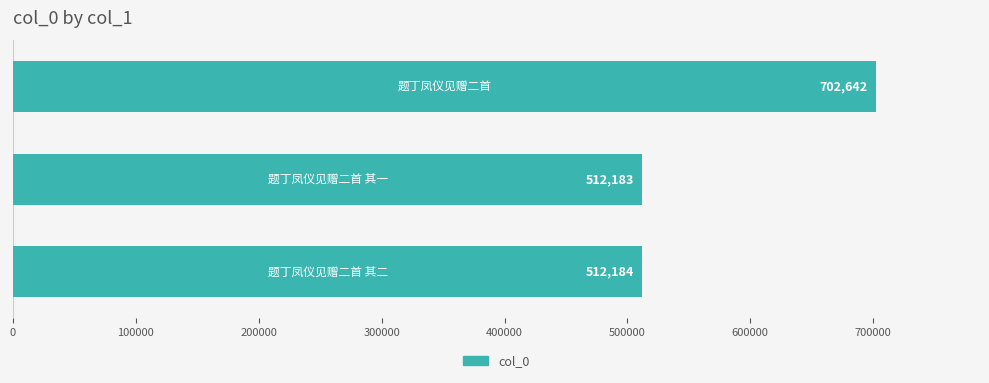

What is the smallest value displayed?

512183